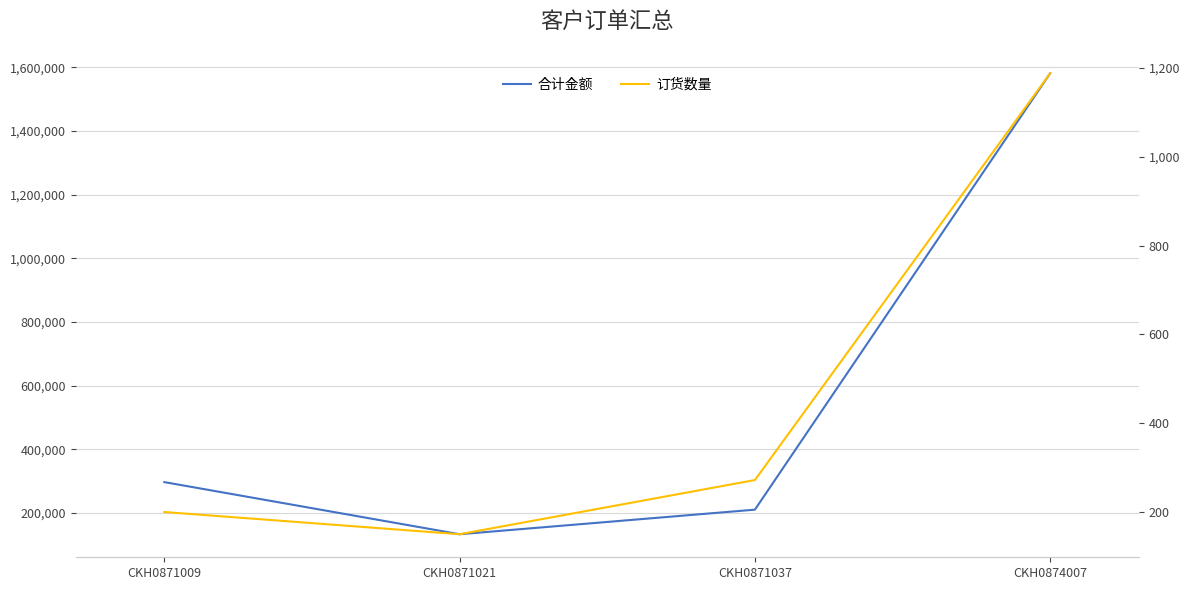

Where is the first local minimum for 合计金额?

CKH0871021